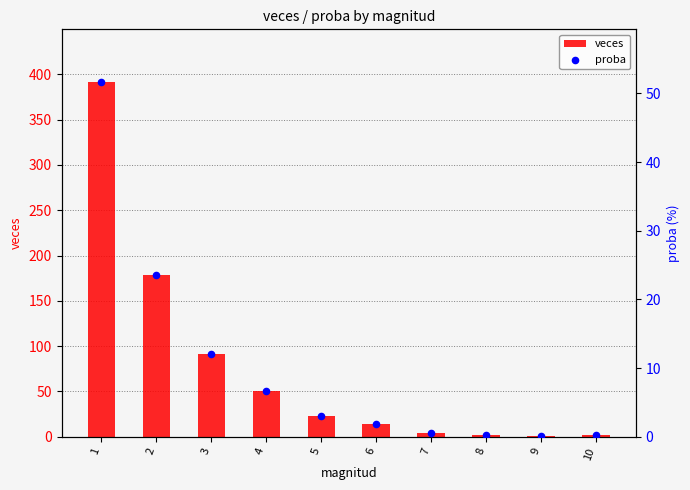

Which series has the largest total across all categories?

veces